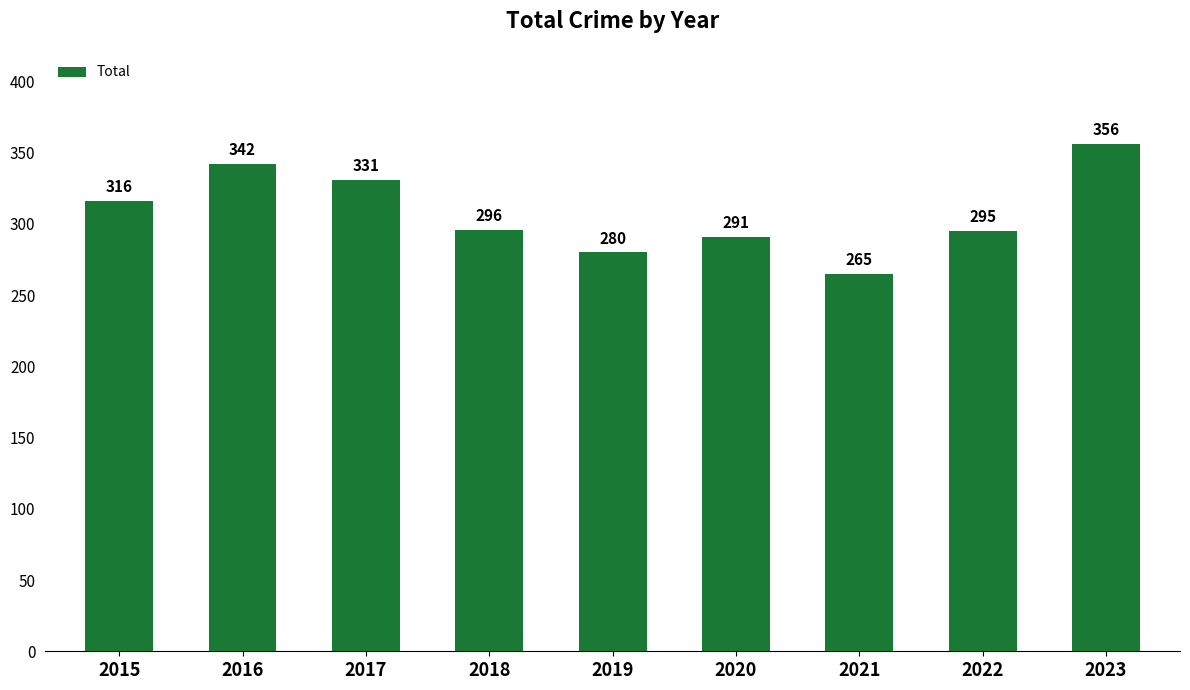

Are the bars horizontal?

No